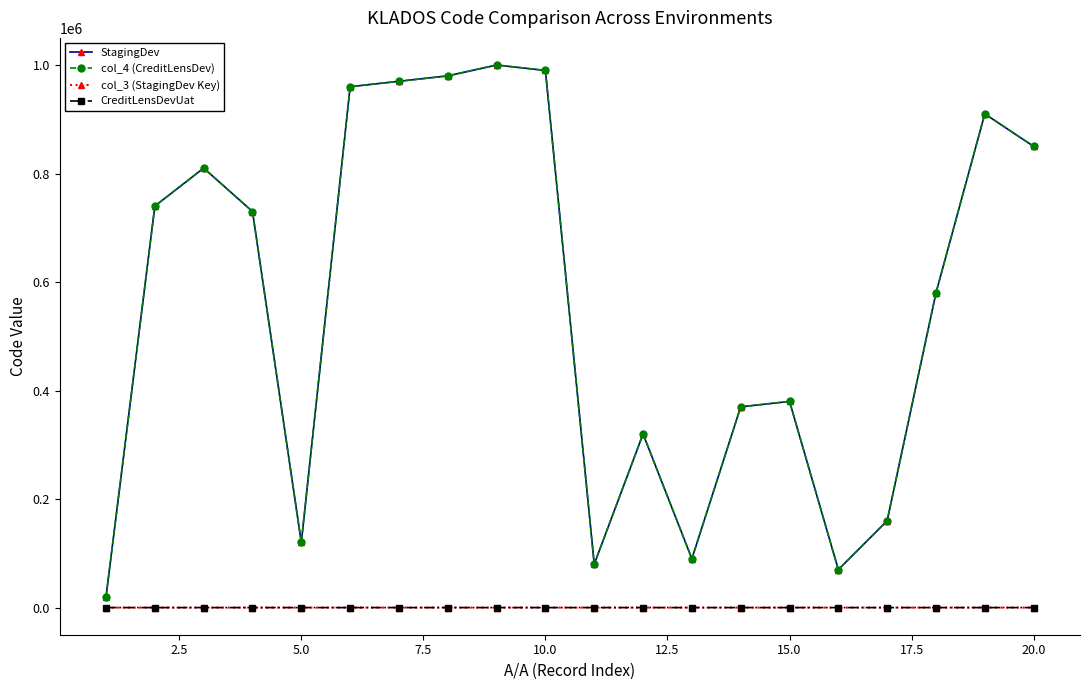

True or false: CreditLensDevUat and StagingDev cross at least once.

False